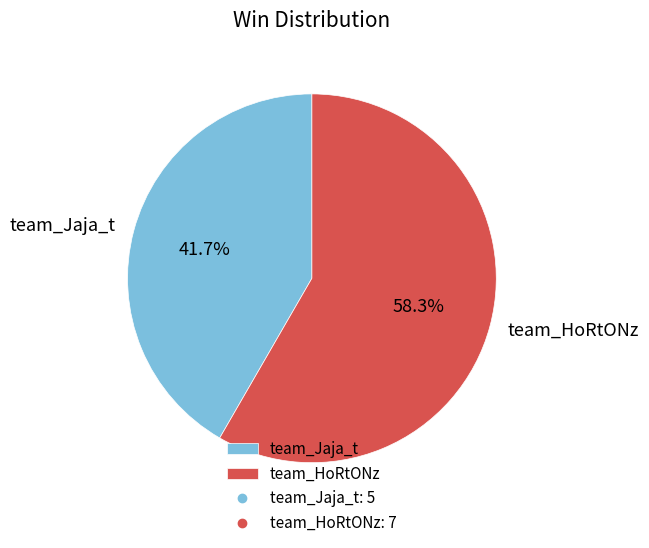

What is the smallest slice in the pie chart?

team_Jaja_t